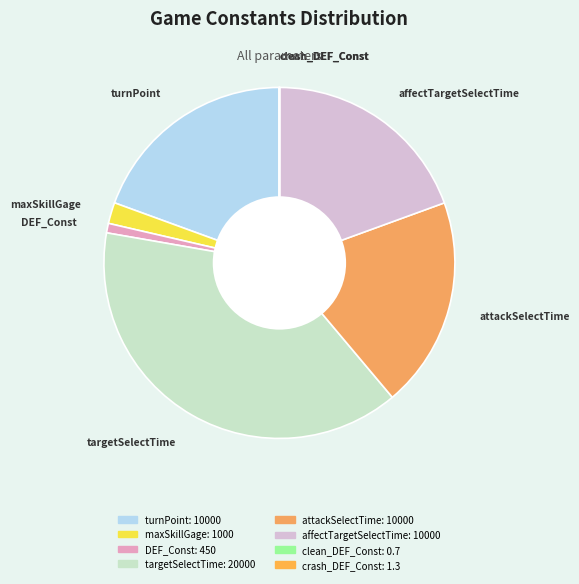

Which category has the biggest portion of the pie?

targetSelectTime